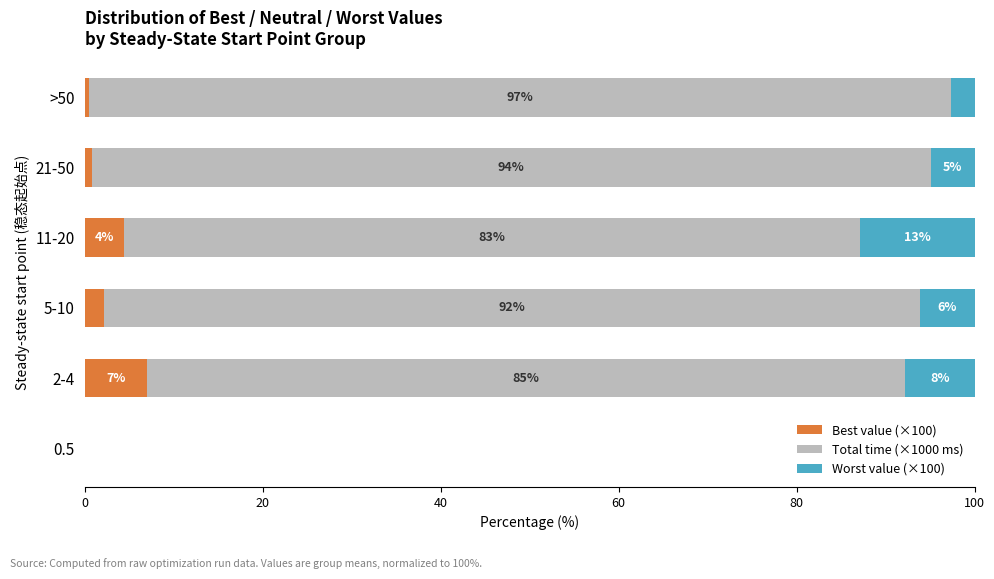

How many values in the Best value (×100) series exceed 2?

3